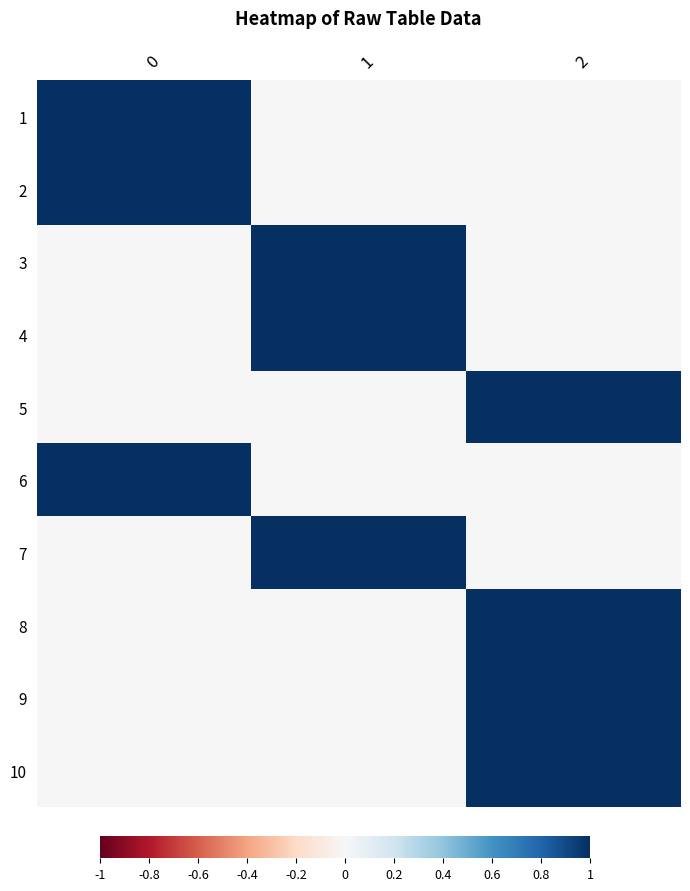

Reading left to right, list all the values displayed in this chart.

row_0: 1	0	0
row_1: 1	0	0
row_2: 0	1	0
row_3: 0	1	0
row_4: 0	0	1
row_5: 1	0	0
row_6: 0	1	0
row_7: 0	0	1
row_8: 0	0	1
row_9: 0	0	1